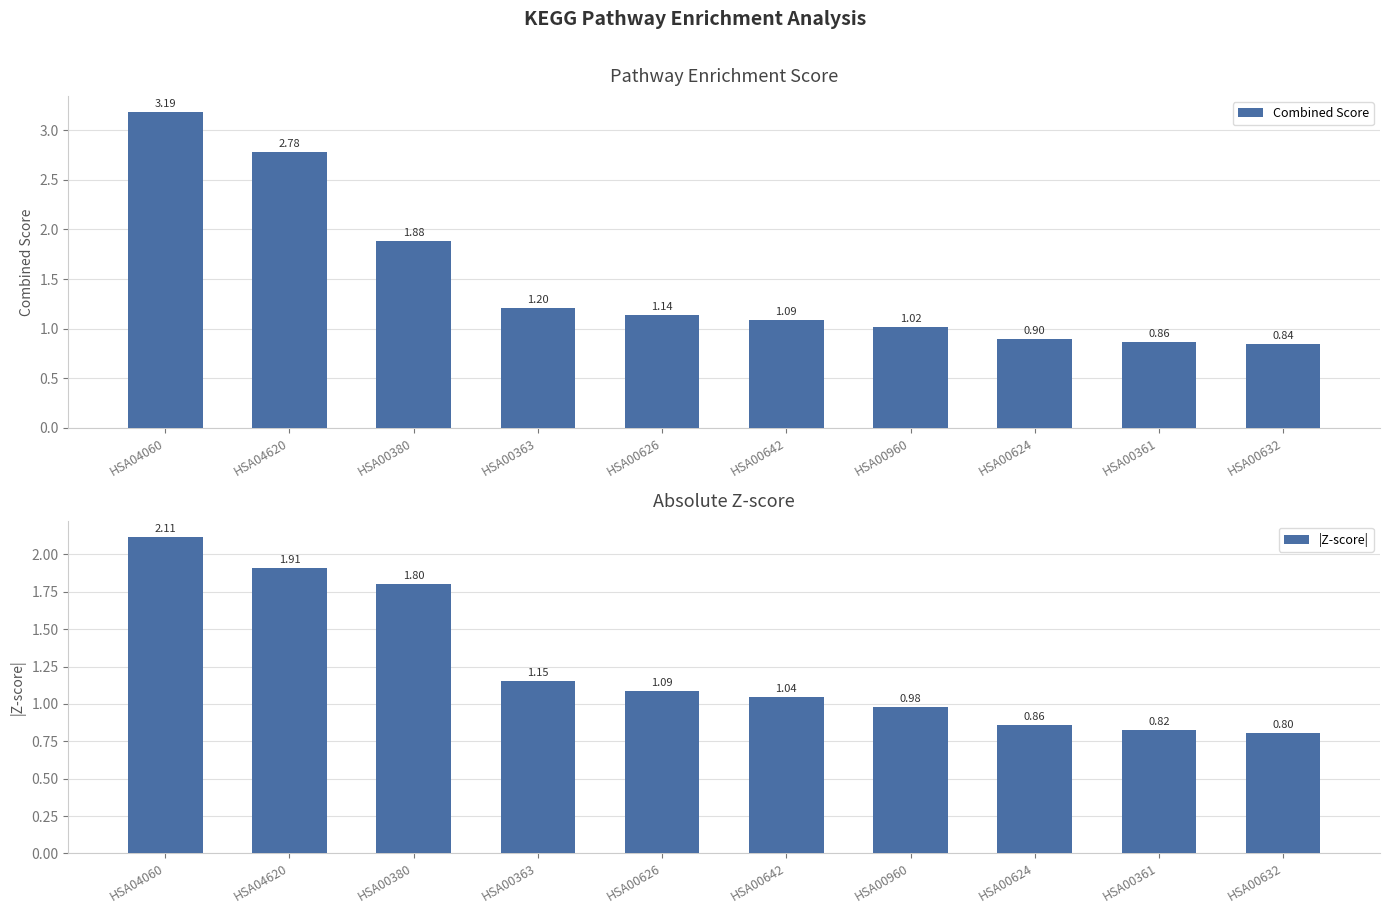

What is the value of the Combined Score bar at the 3rd from the left?

1.9